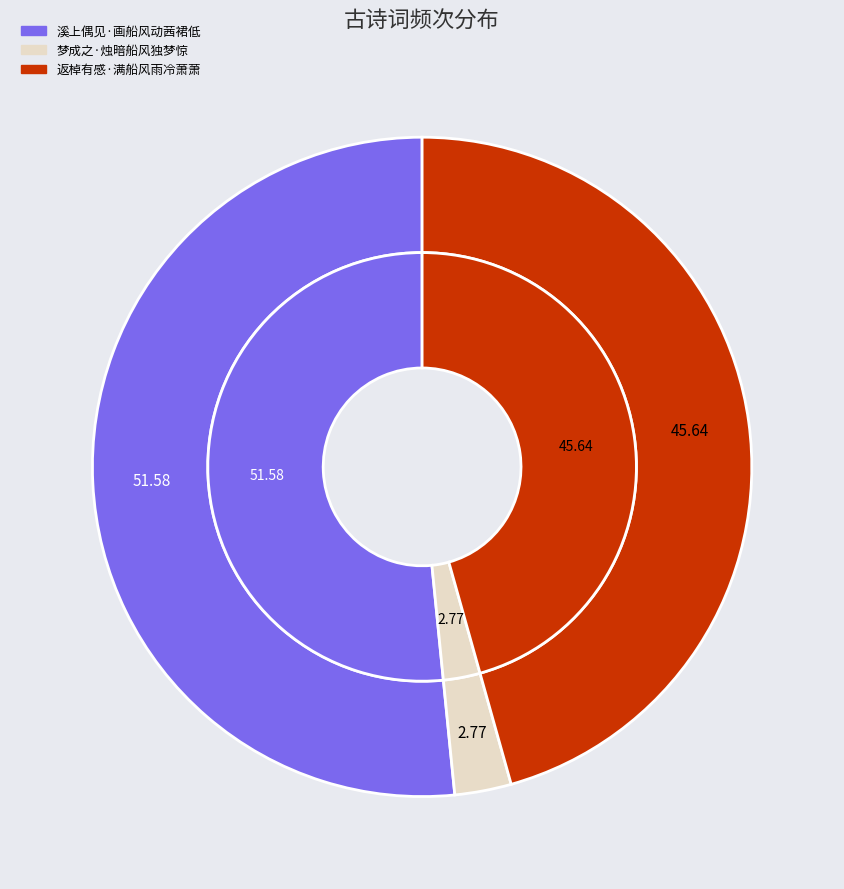

To the nearest percent, what is the average slice percentage?

33%